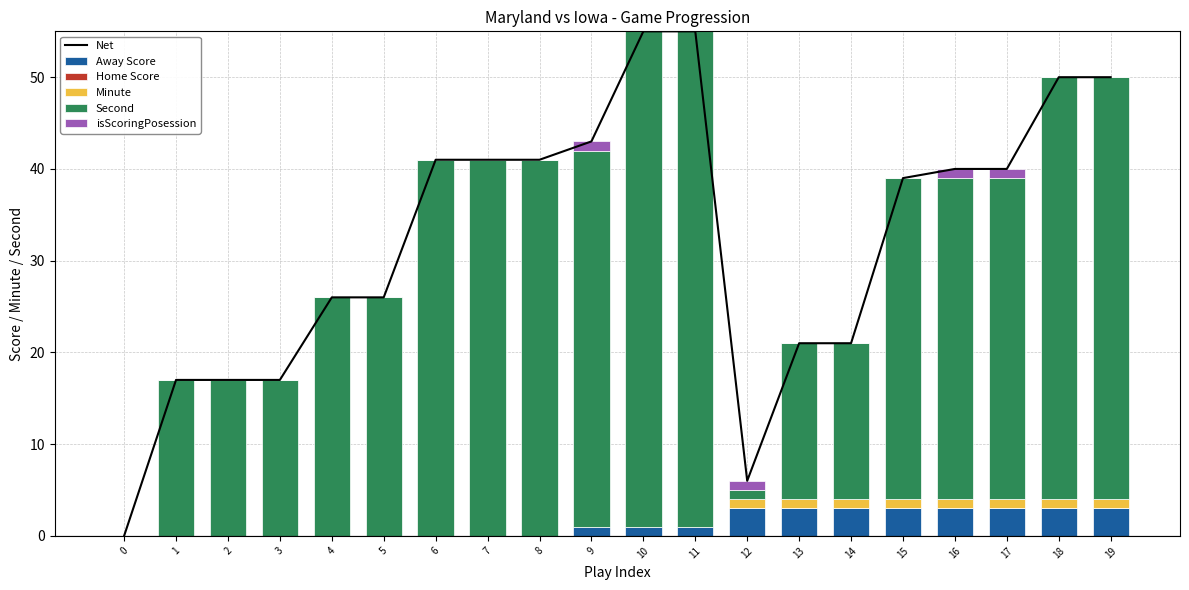

What is the spread (max minus min) of values at 19?

50